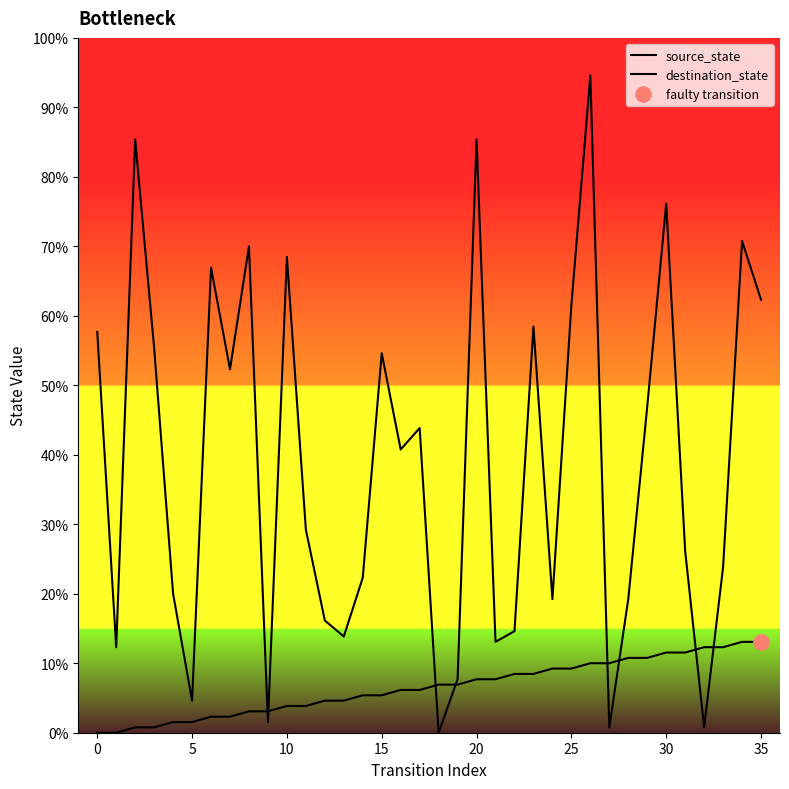

At how many categories does at least one series exceed 2?

36